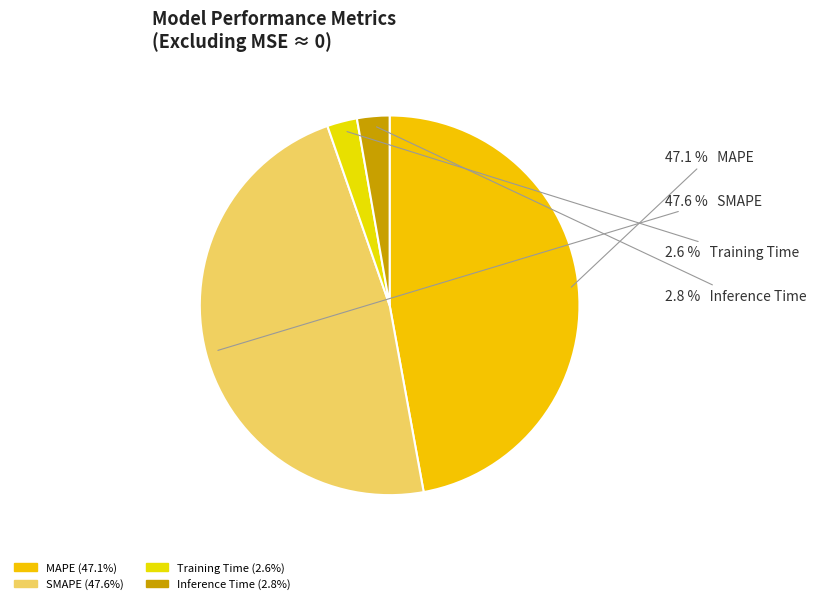

True or false: Inference Time accounts for 1% of the total.

False